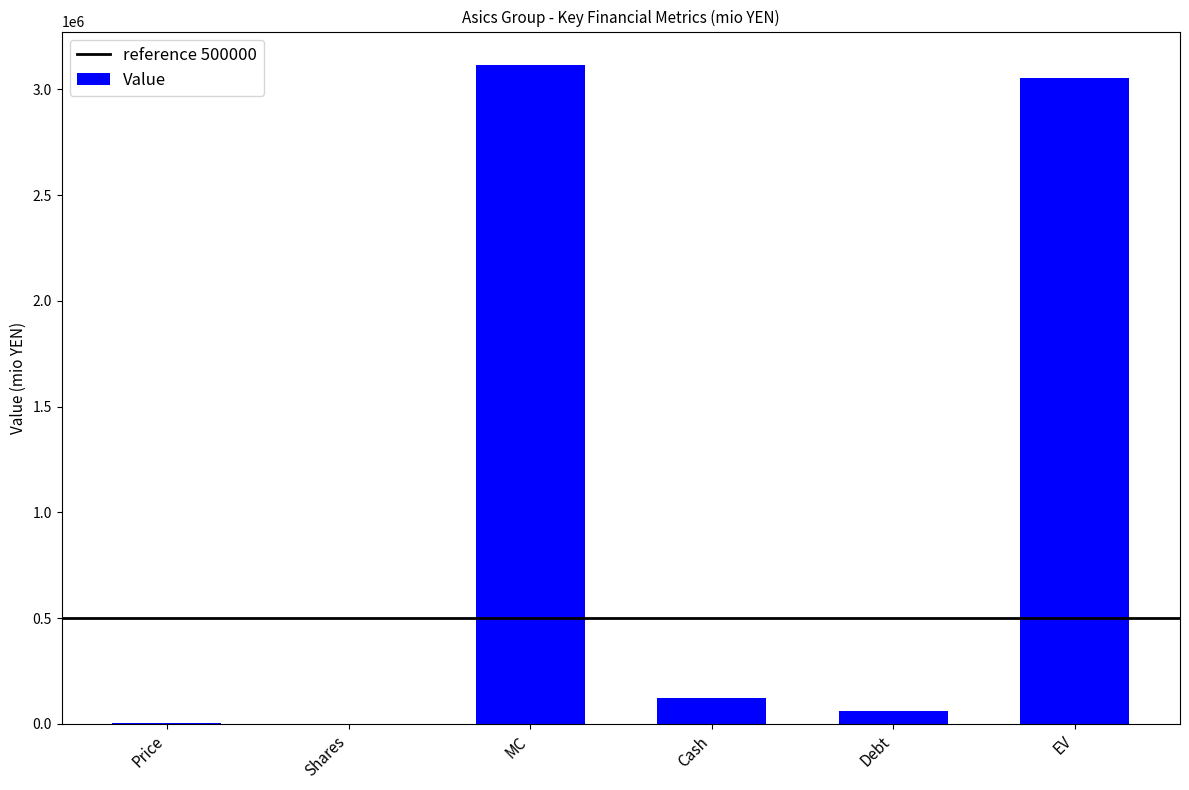

What is the change in value from MC to Cash?

-2993215.1